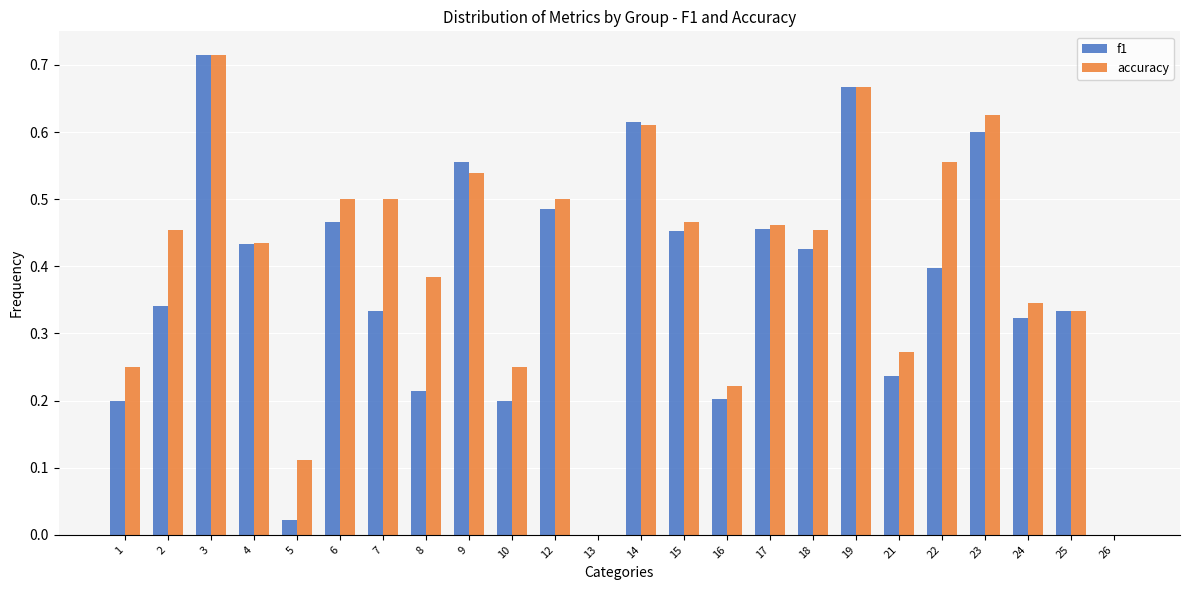

The value of accuracy at 2 is 0.8. True or false?

False